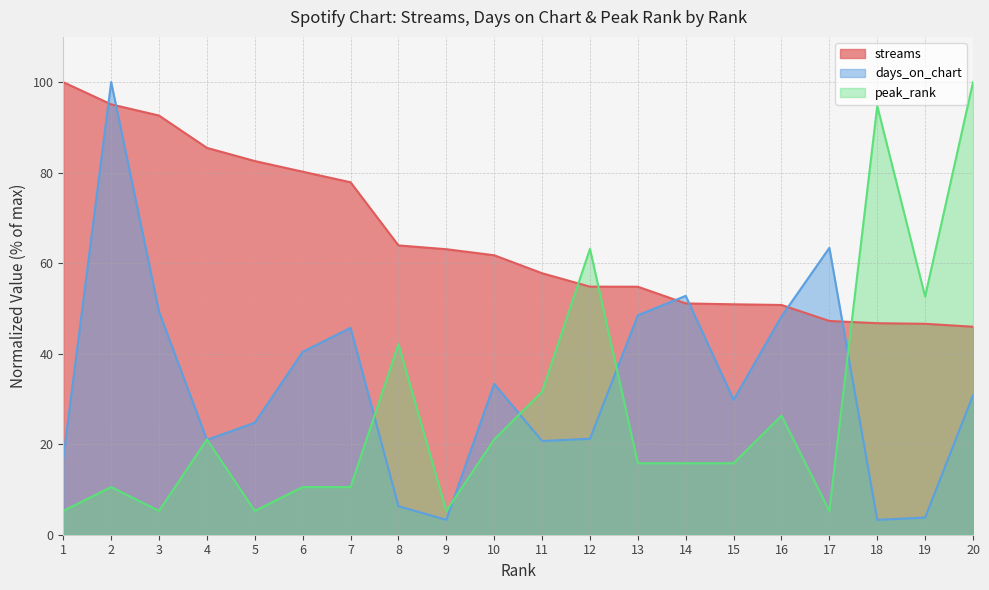

Reading left to right, list all the values displayed in this chart.

streams: 100.0	95.1	92.6	85.5	82.6	80.2	77.9	63.9	63.1	61.7	57.8	54.8	54.8	51.1	50.9	50.8	47.2	46.7	46.6	46.0
days_on_chart: 16.9	100.0	49.2	21.0	24.7	40.4	45.7	6.3	3.3	33.3	20.7	21.2	48.5	52.8	29.8	48.2	63.4	3.3	3.8	30.8
peak_rank: 5.3	10.5	5.3	21.1	5.3	10.5	10.5	42.1	5.3	21.1	31.6	63.2	15.8	15.8	15.8	26.3	5.3	94.7	52.6	100.0